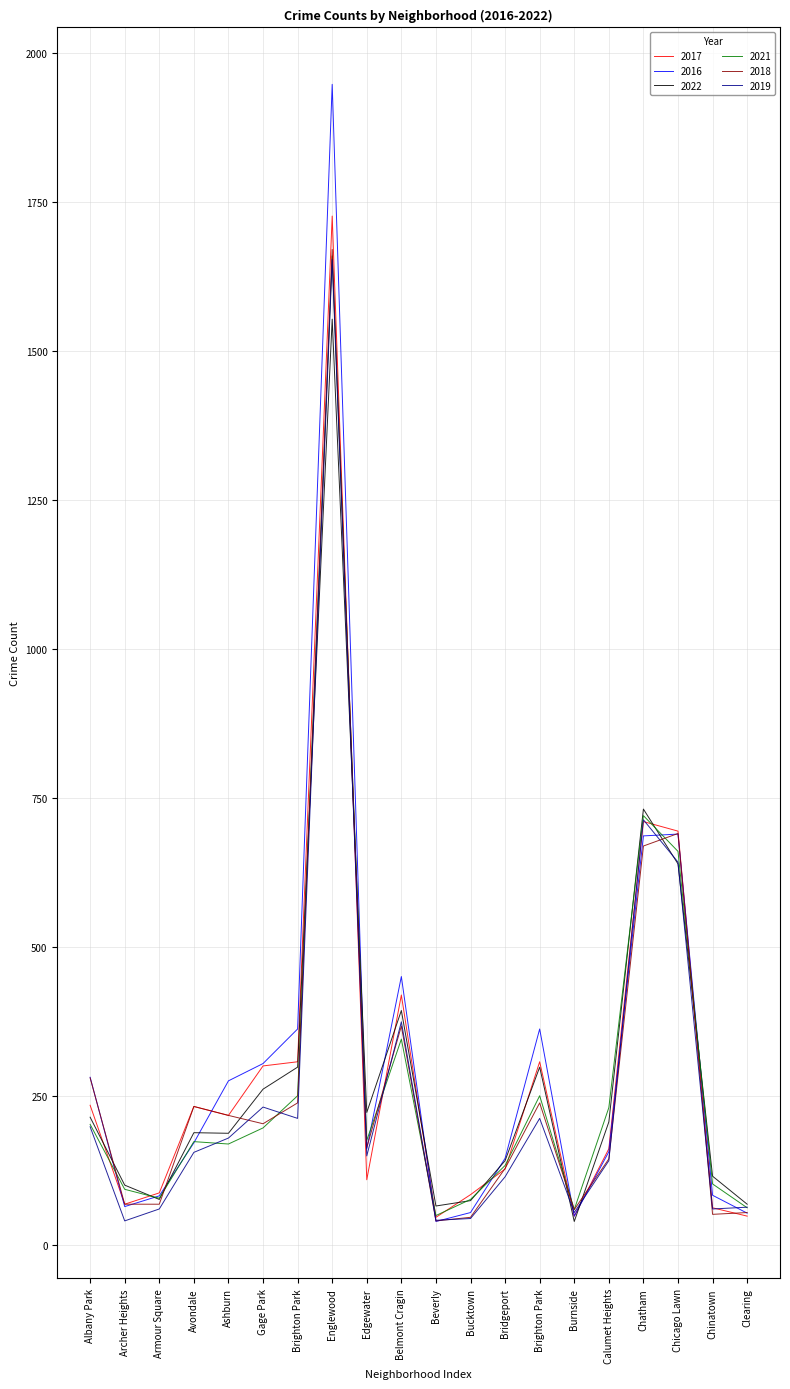

What is the sum of all 2019 values?

5355